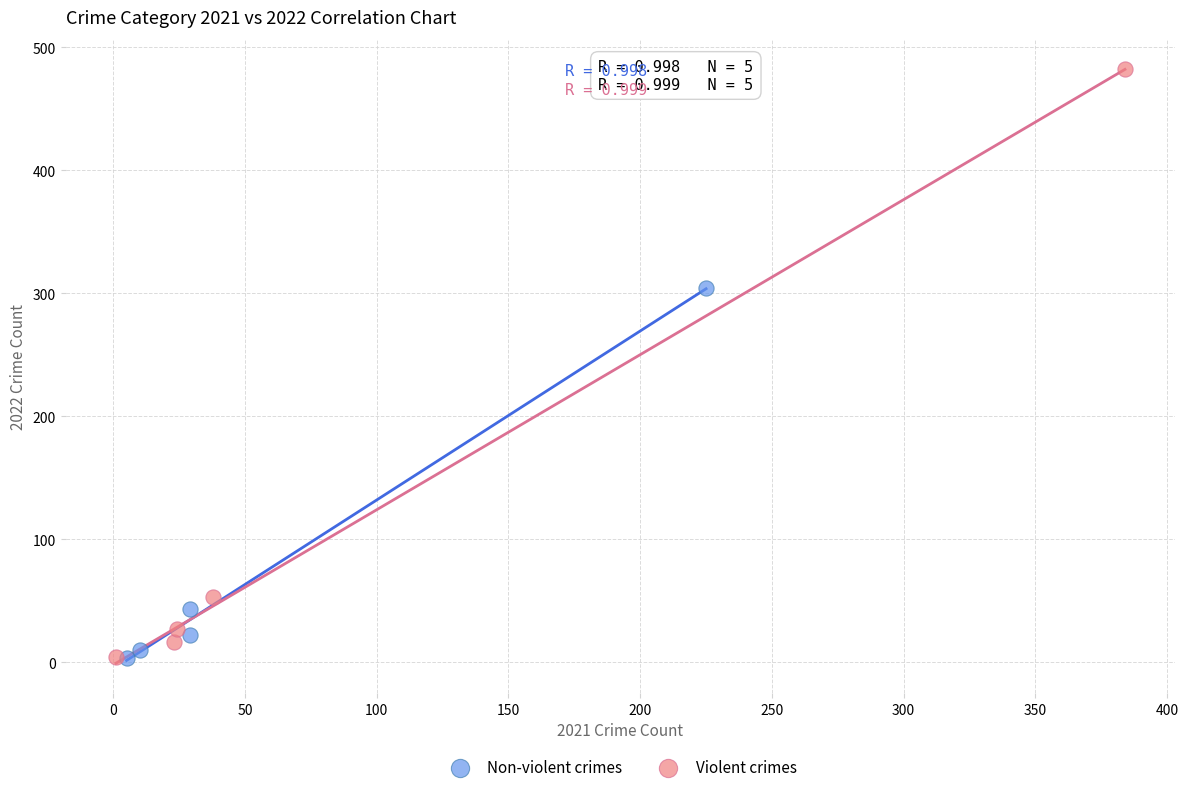

Which series has the largest Y range (max minus min)?

Violent crimes